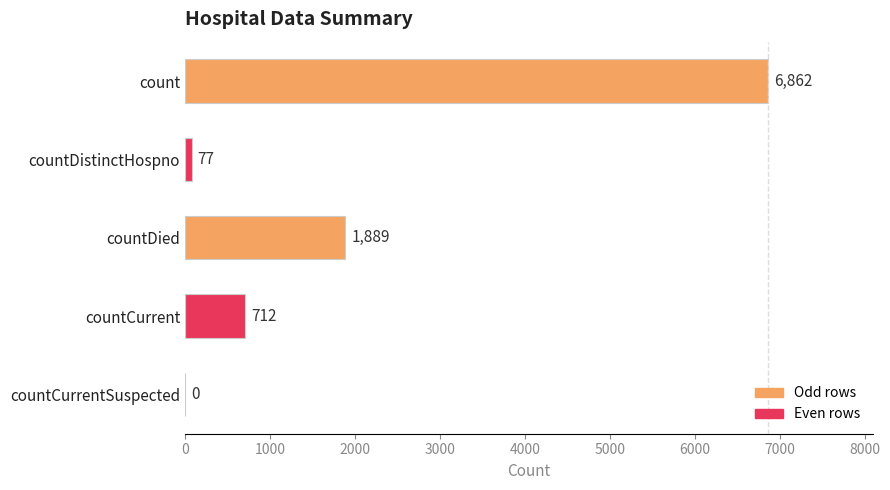

Reading top to bottom, transcribe all the data shown in this chart.

count=6862	countDistinctHospno=77	countDied=1889	countCurrent=712	countCurrentSuspected=0